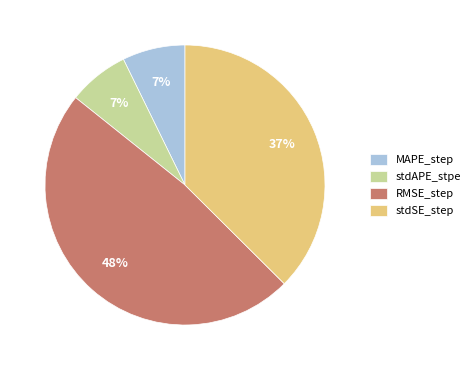

Count the number of slices in the pie.

4